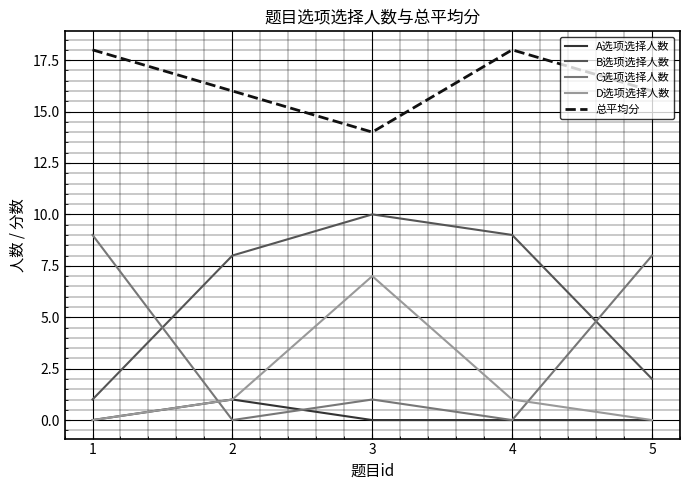

How many lines are shown in the chart?

5